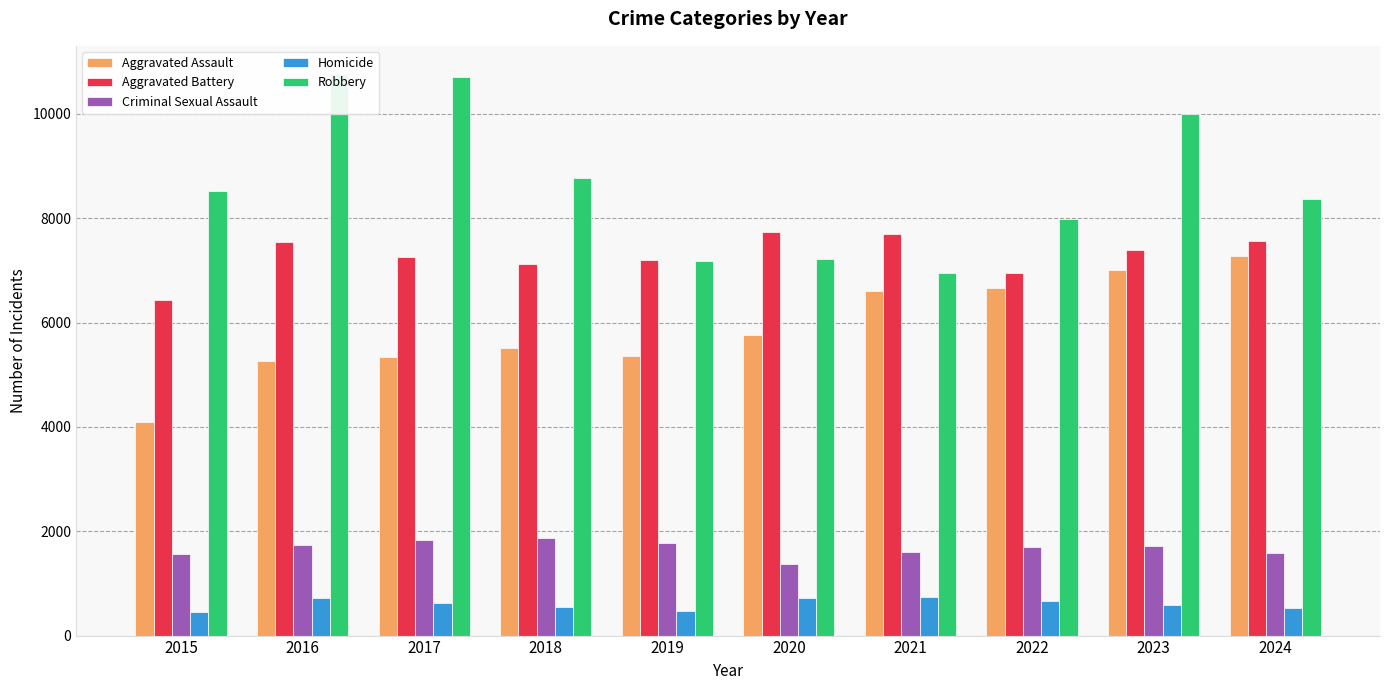

Which category has the highest value in the Criminal Sexual Assault series?

2018